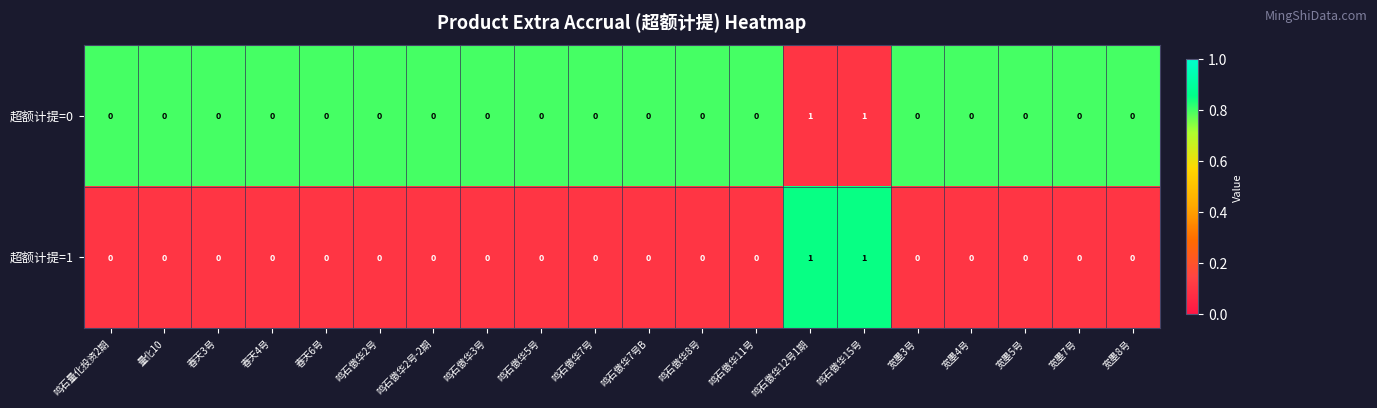

The 超额计提=0 series shows 0 at 宽墨7号. True or false?

True